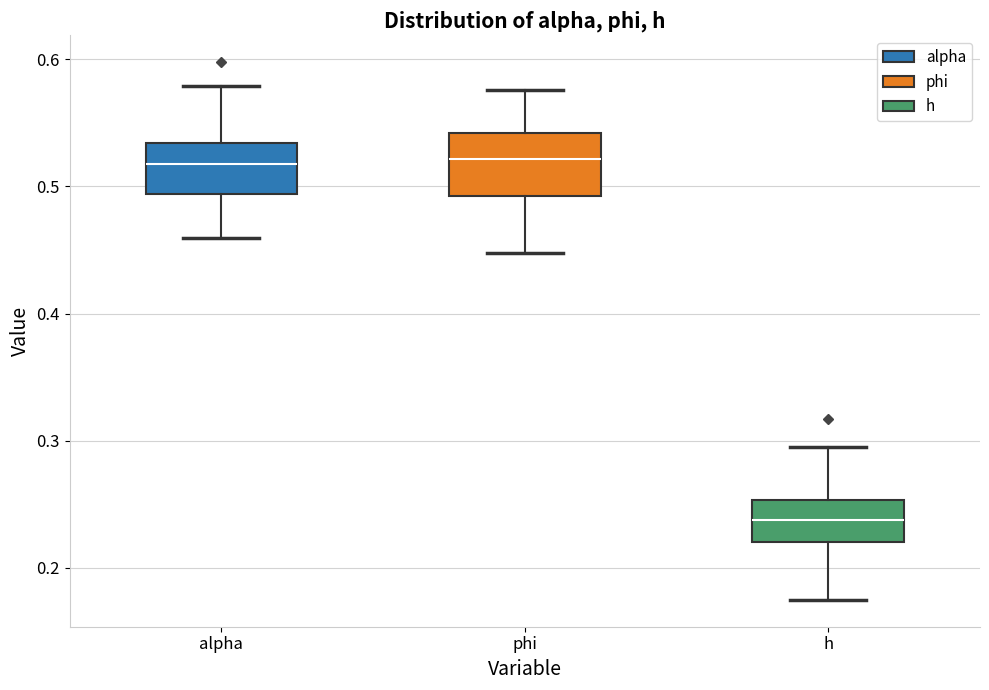

Where is the upper edge of the box for h on the y-axis? The values are not printed on the chart, so give them approximately, as read against the axis.

0.25